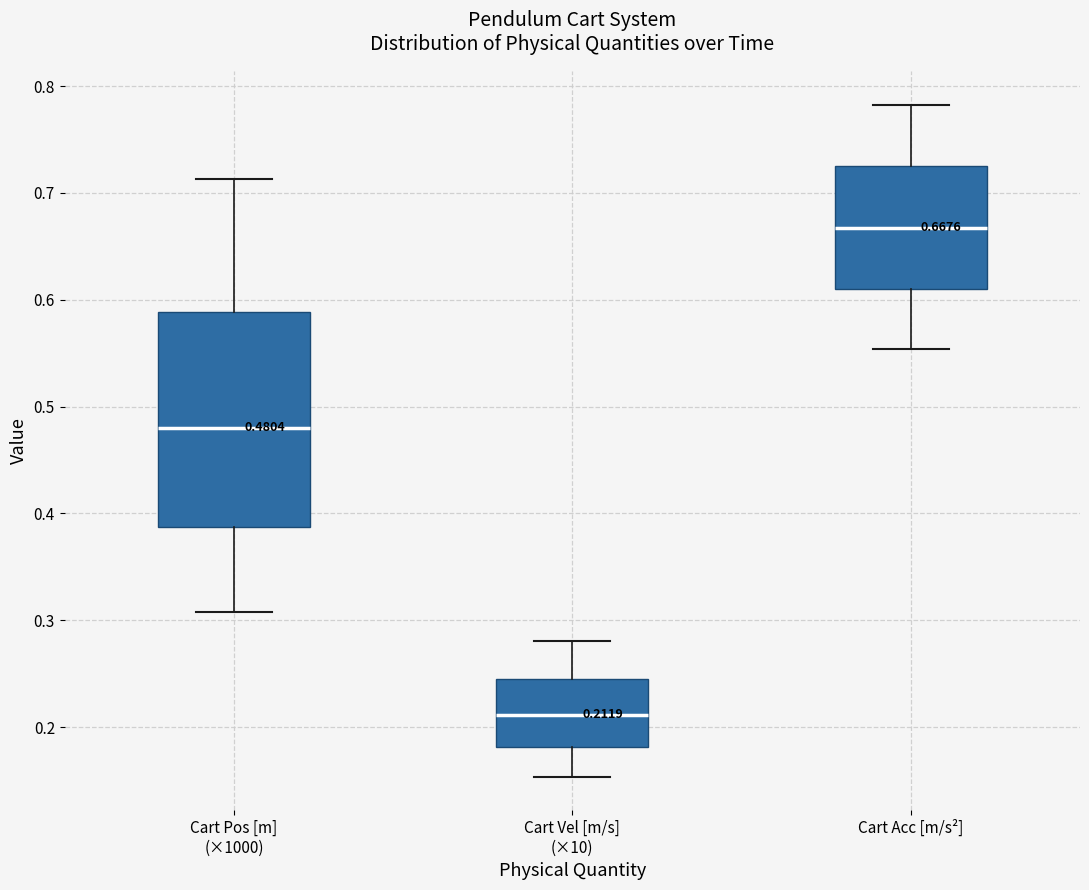

Which box's median line is the highest?

Cart Acc [m/s²]